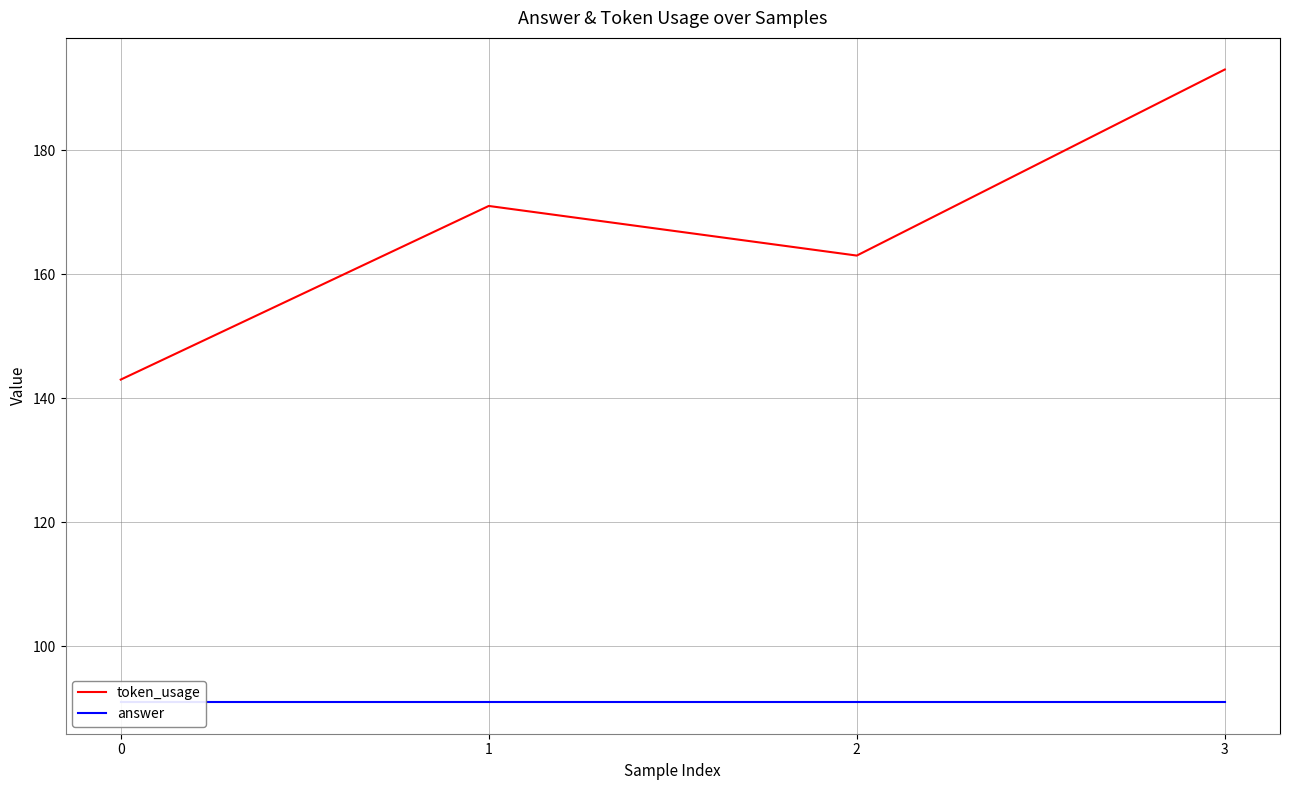

Does the chart have visible grid lines?

Yes